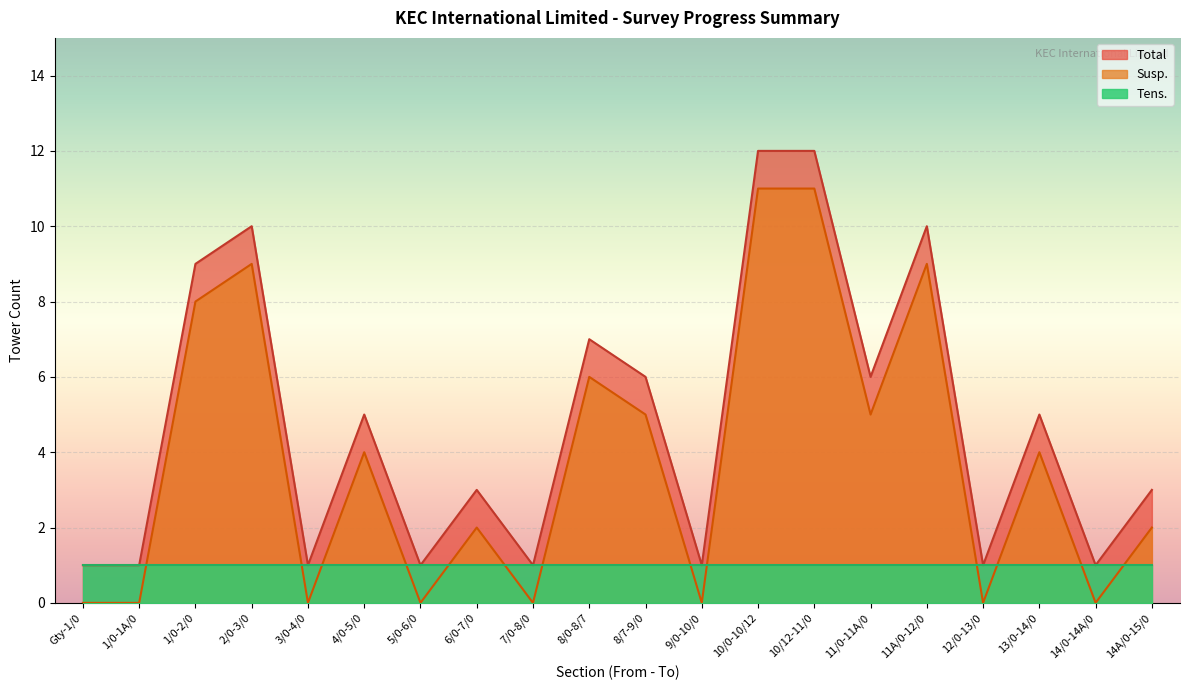

What is the label of the 4th point from the right?

12/0-13/0